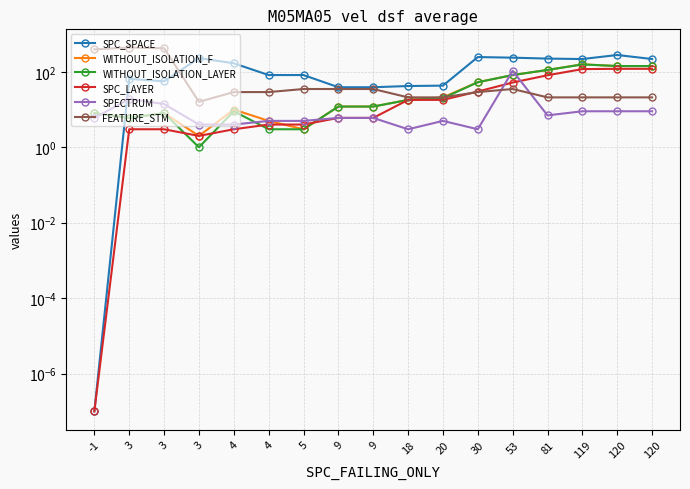

At which label is SPC_SPACE closest to 139?

4